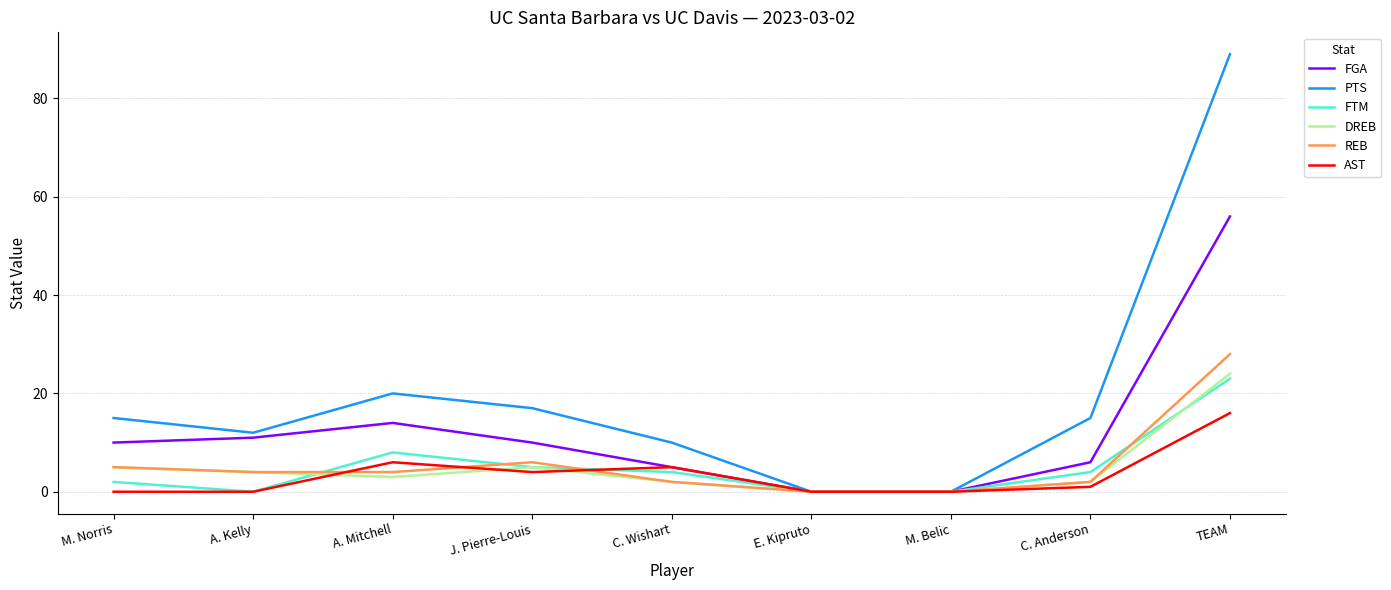

What position from the left is C. Wishart?

5